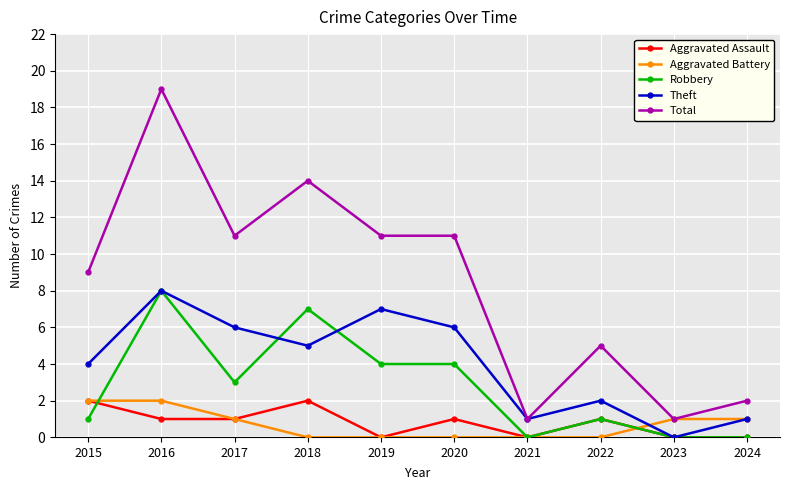

At which category does Total reach its first local valley?

2017